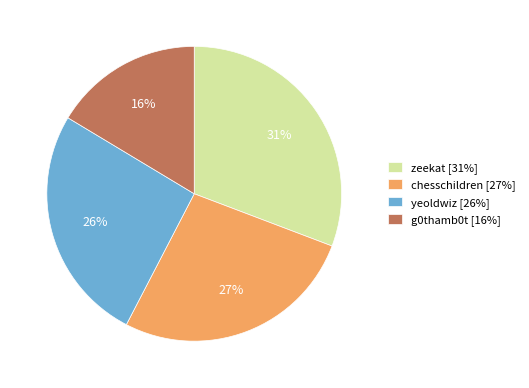

Rank the categories by value from lowest to highest.

g0thamb0t, yeoldwiz, chesschildren, zeekat